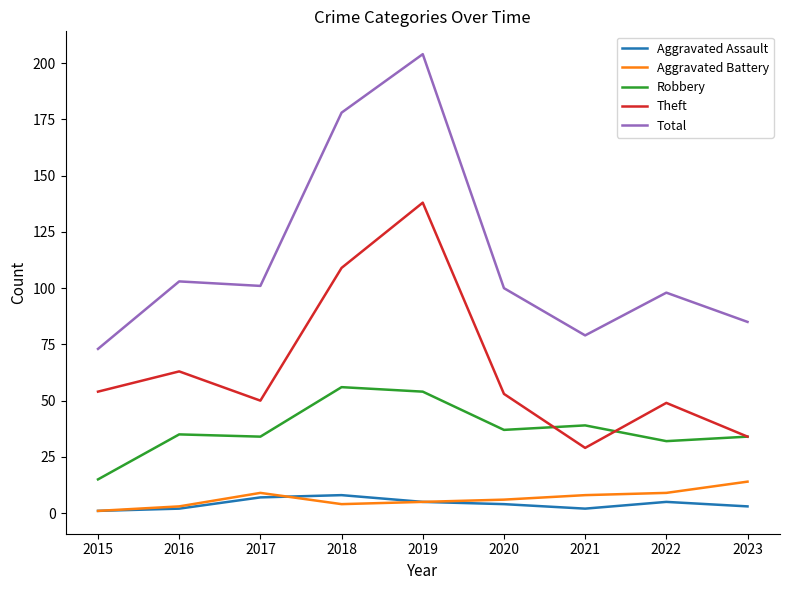

At which category does the chart reach its peak across all series?

2019